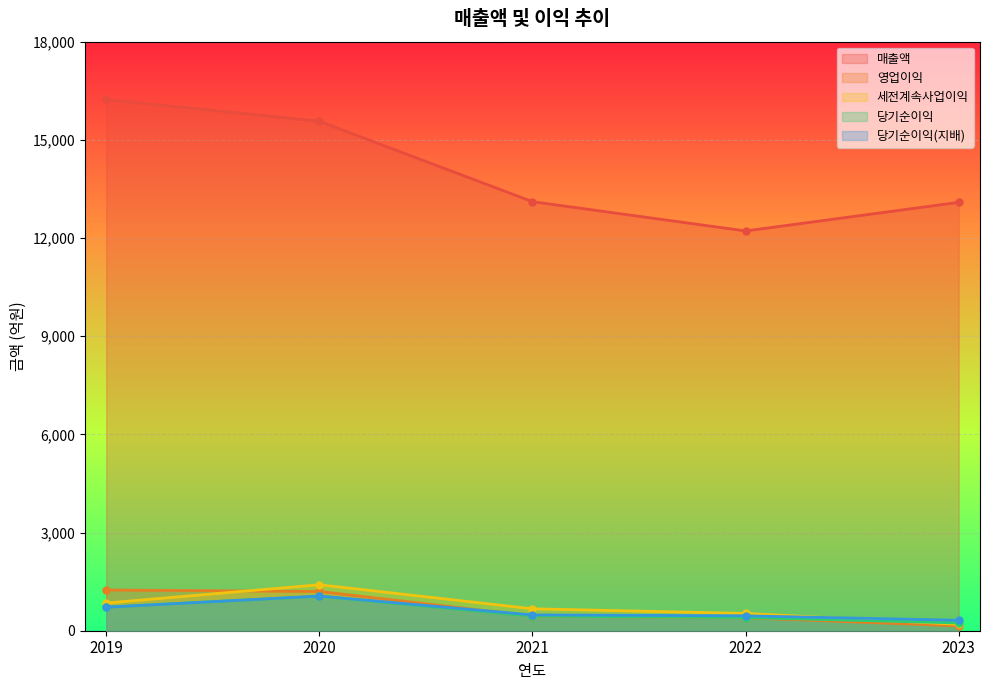

At how many categories does at least one series exceed 11313?

5